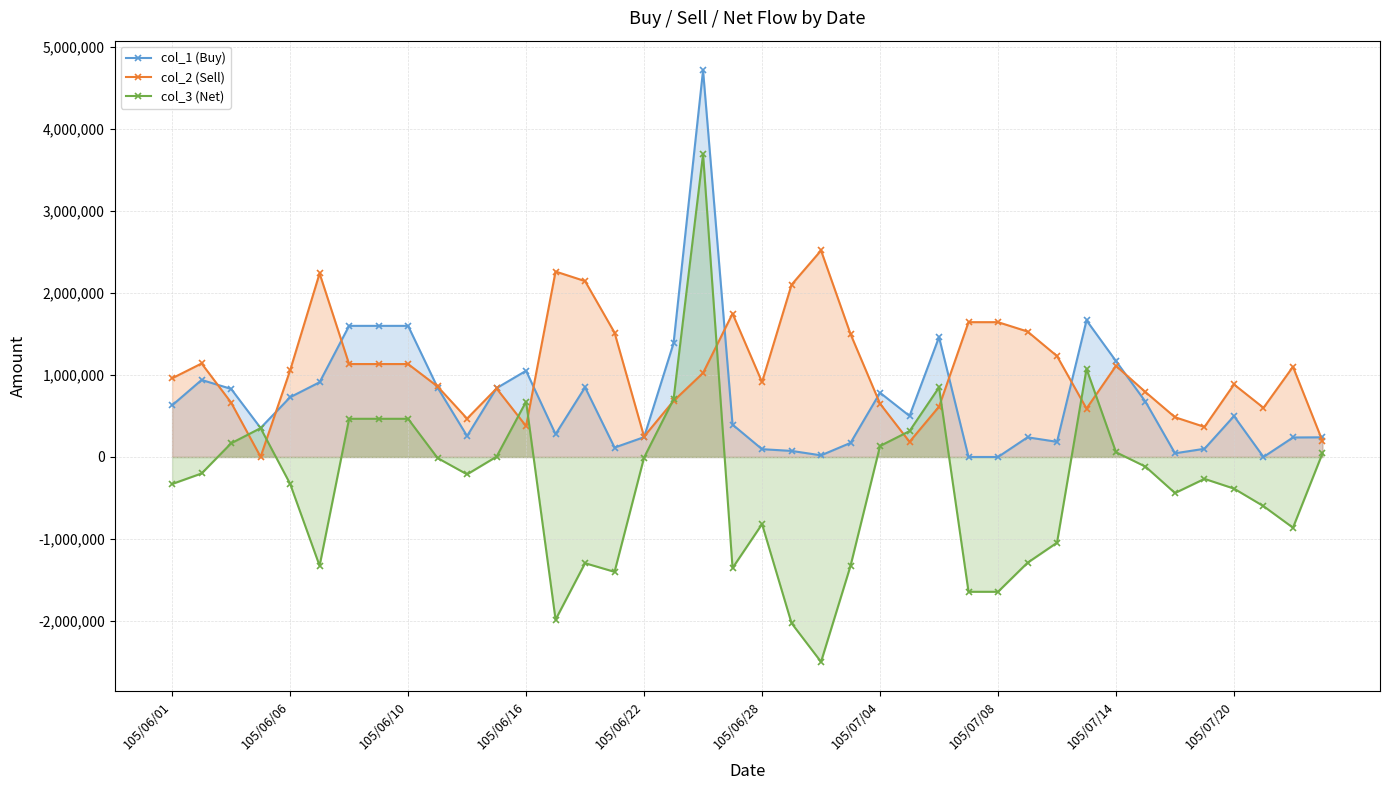

At 105/06/16, list the series in order from largest to smallest.

col_1 (Buy), col_3 (Net), col_2 (Sell)